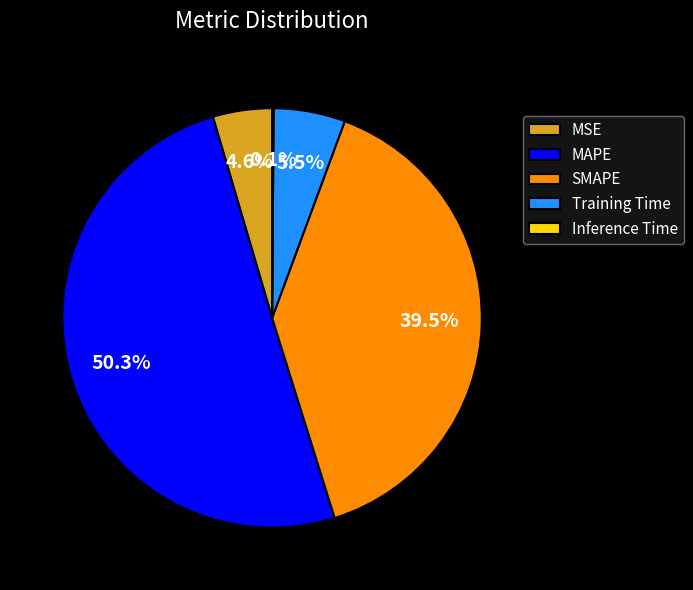

To the nearest percent, what is the difference between the largest and smallest slice percentages?

50%